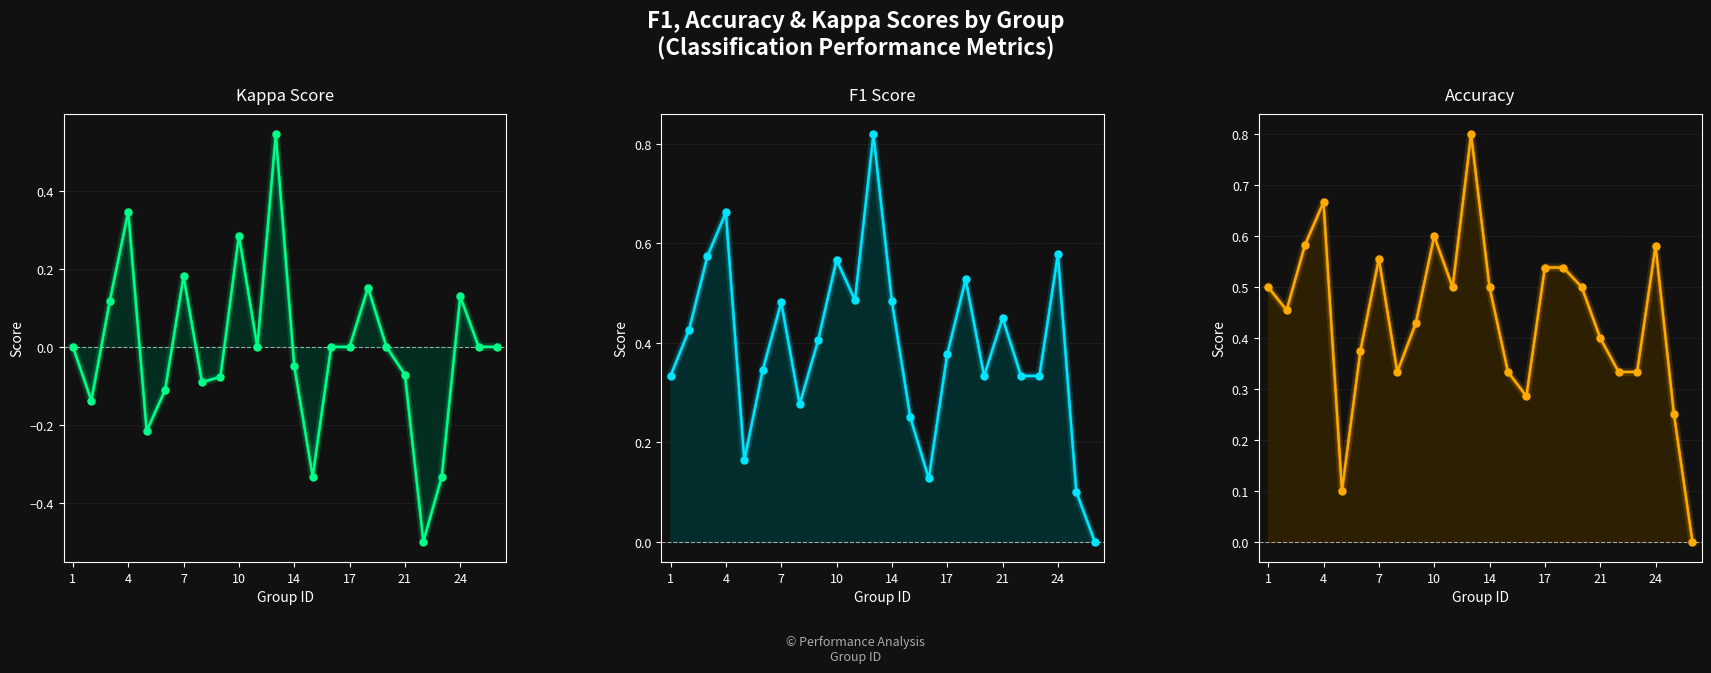

What are all the series names shown in the legend?

kappa, f1, accuracy